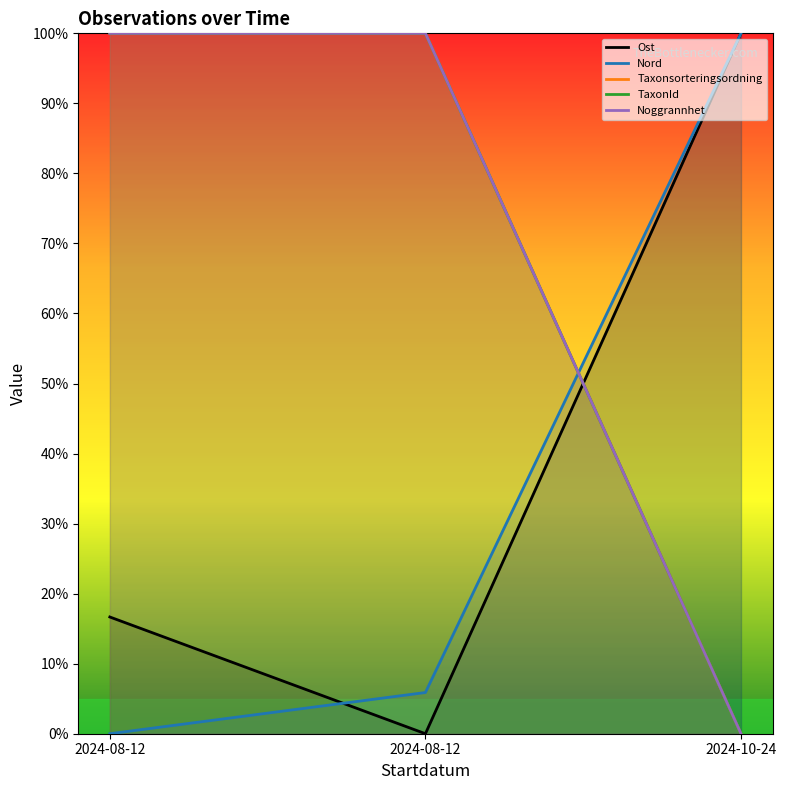

Is it true that Noggrannhet equals 100.0 at 2024-08-12?

True